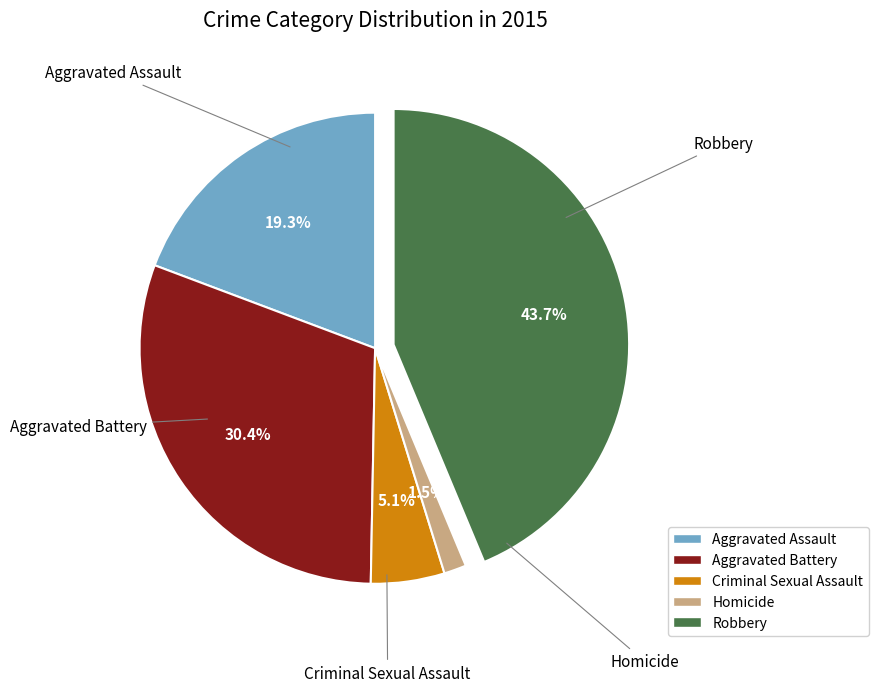

How many slices are in this pie chart?

5